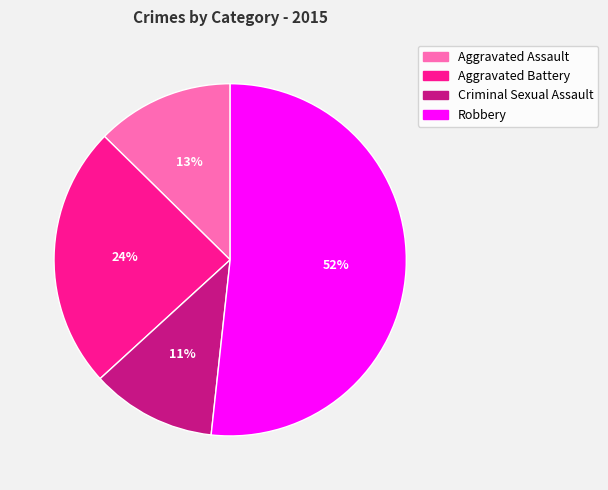

Which category has the biggest portion of the pie?

Robbery